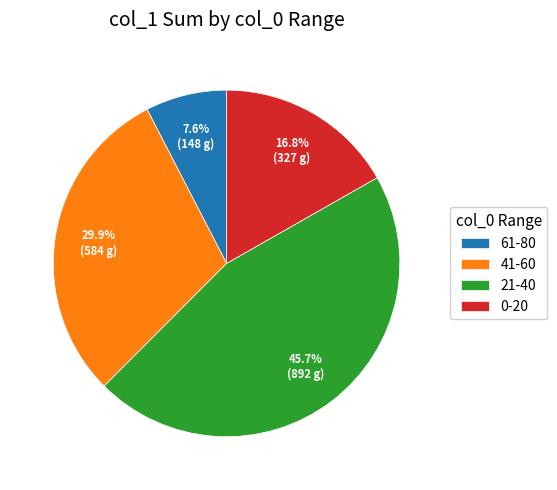

To the nearest percent, what is the average slice percentage?

25%